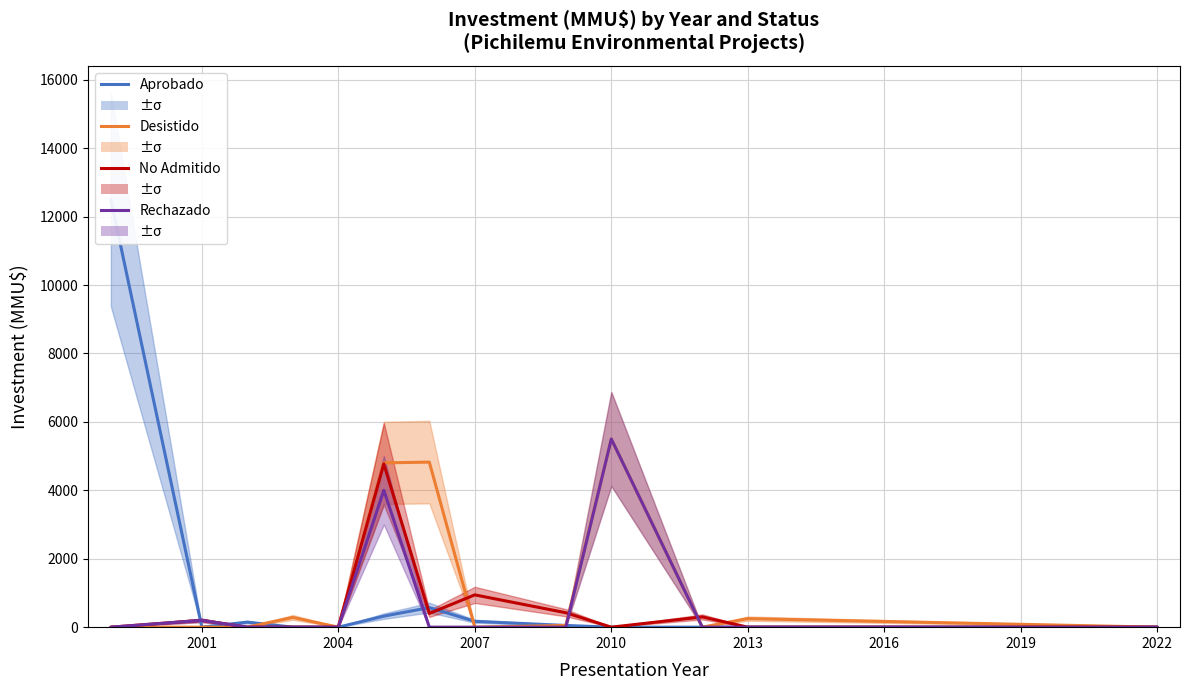

True or false: Rechazado and Desistido intersect in this chart.

False